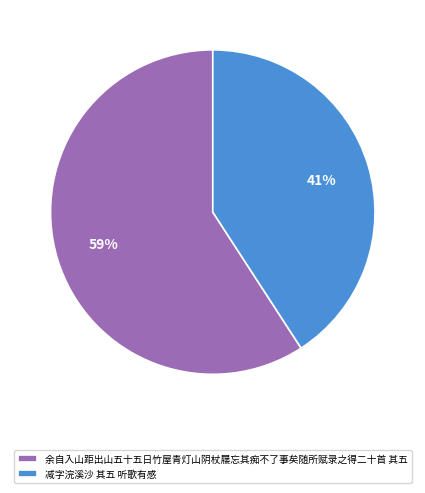

To the nearest percent, what percentage of the pie is 余自入山距出山五十五日竹屋青灯山阴杖屦忘其痴不了事矣随所赋录之得二十首 其五?

59%